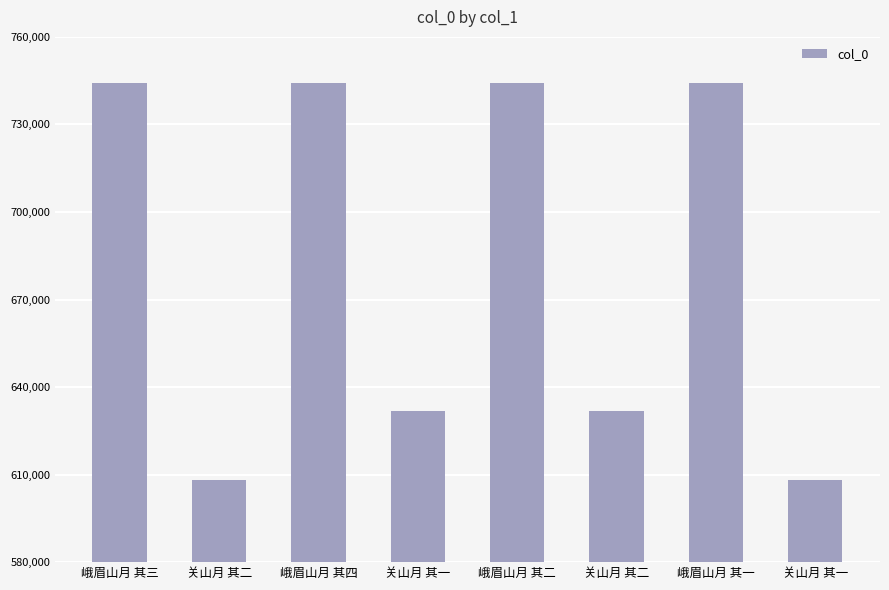

How many bars are there in total?

8